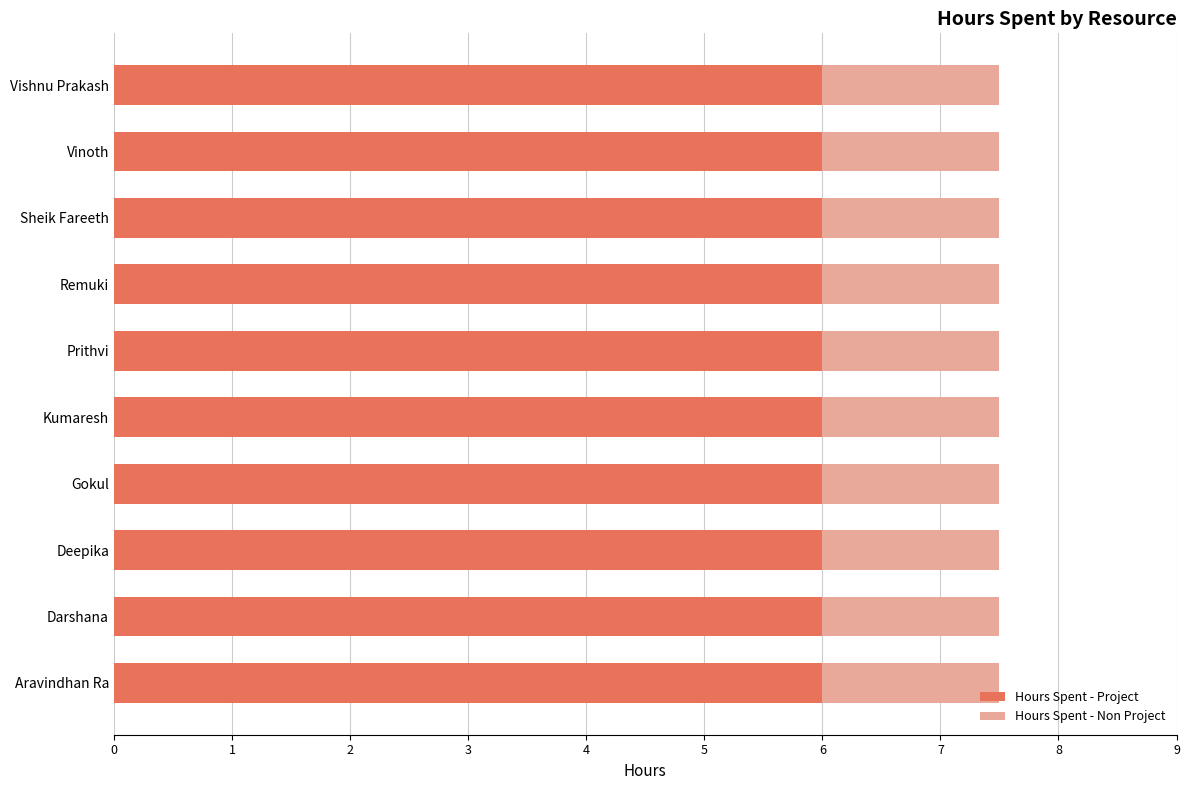

What is the total value across all series at Prithvi?

7.5